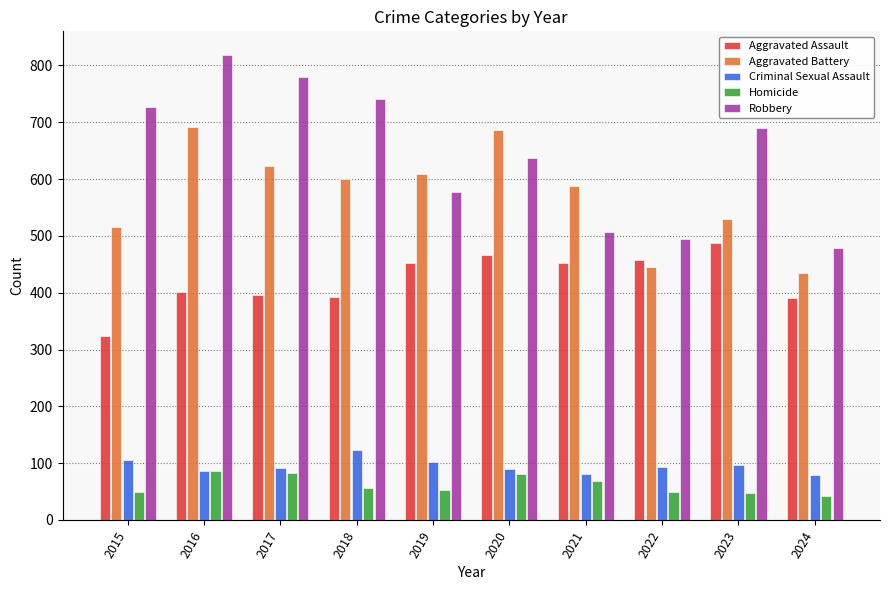

At which label does Aggravated Battery first exceed 600?

2016